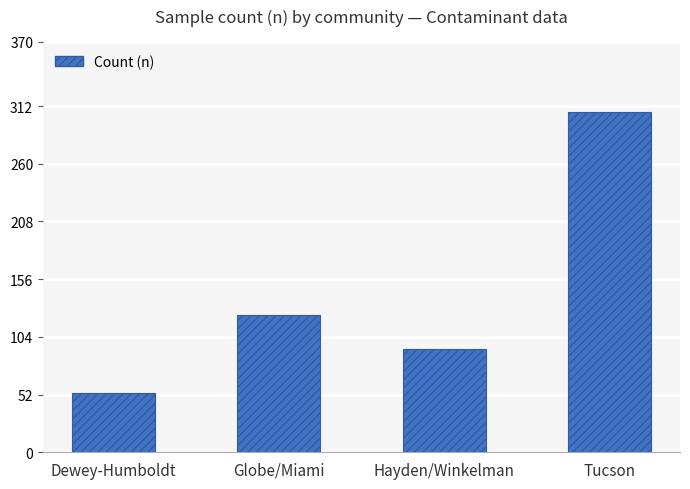

Rank the categories by value from highest to lowest.

Tucson, Globe/Miami, Hayden/Winkelman, Dewey-Humboldt